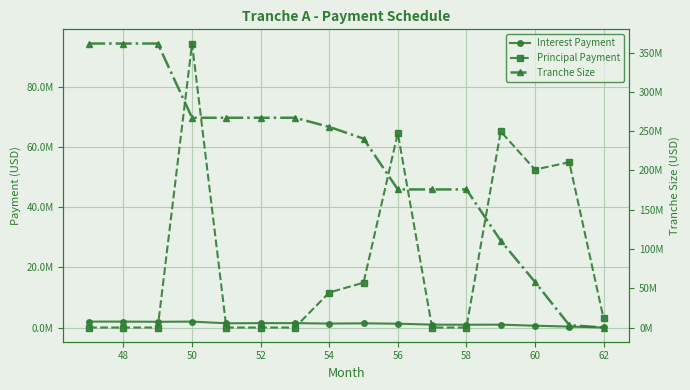

The value of Tranche Size at 54 is 127425943.9. True or false?

False